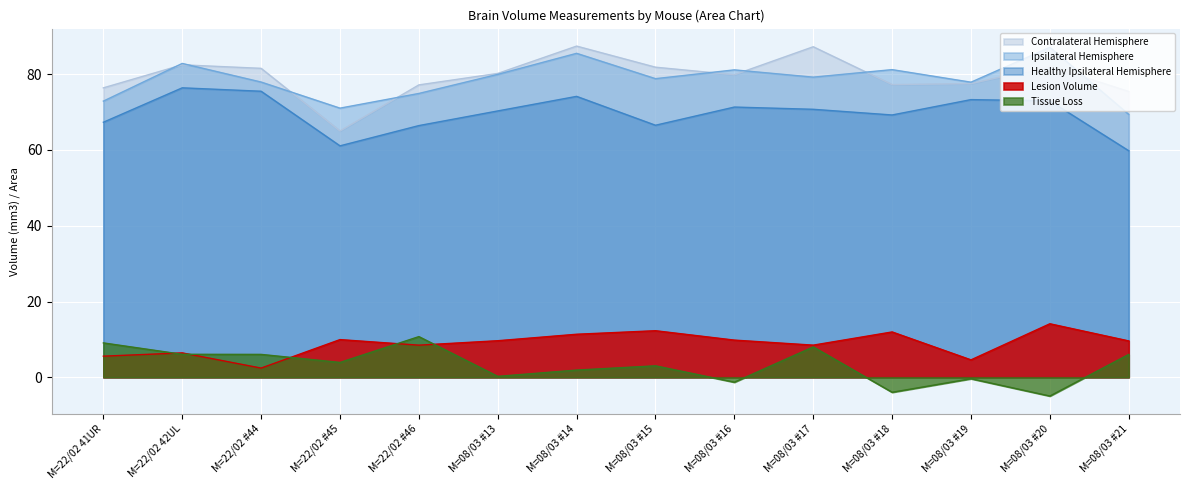

How many data points in Tissue Loss are less than 3?

6